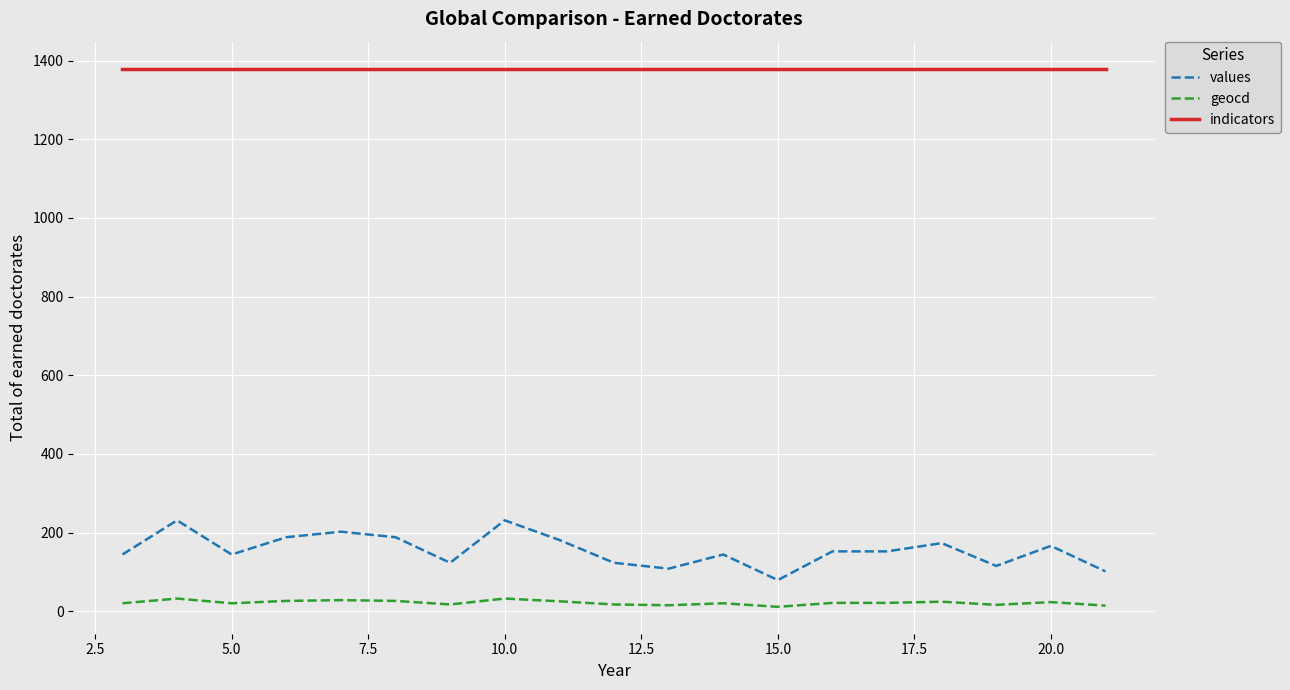

How many lines are shown in the chart?

3